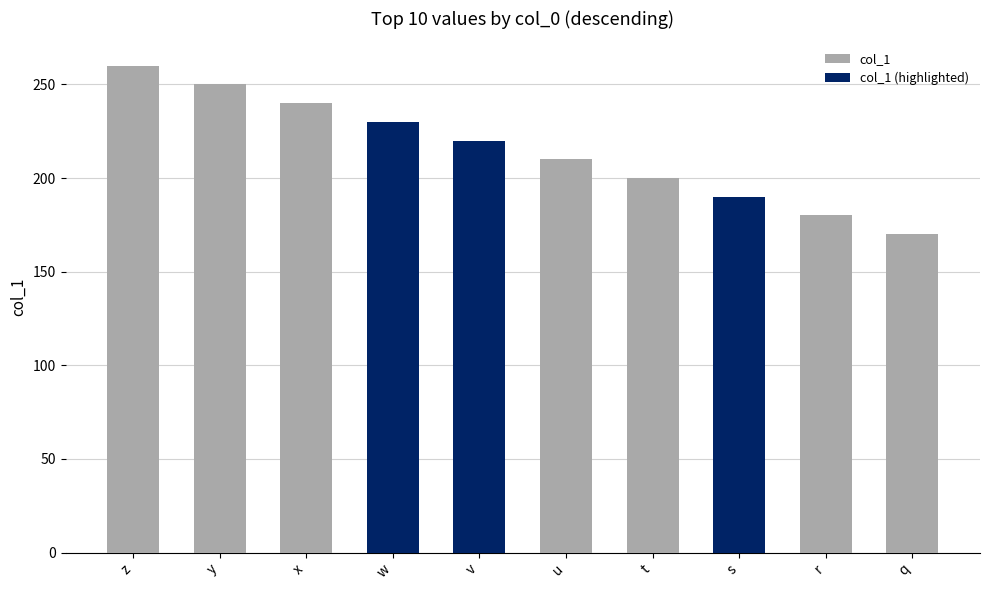

How many bars are there in total?

10